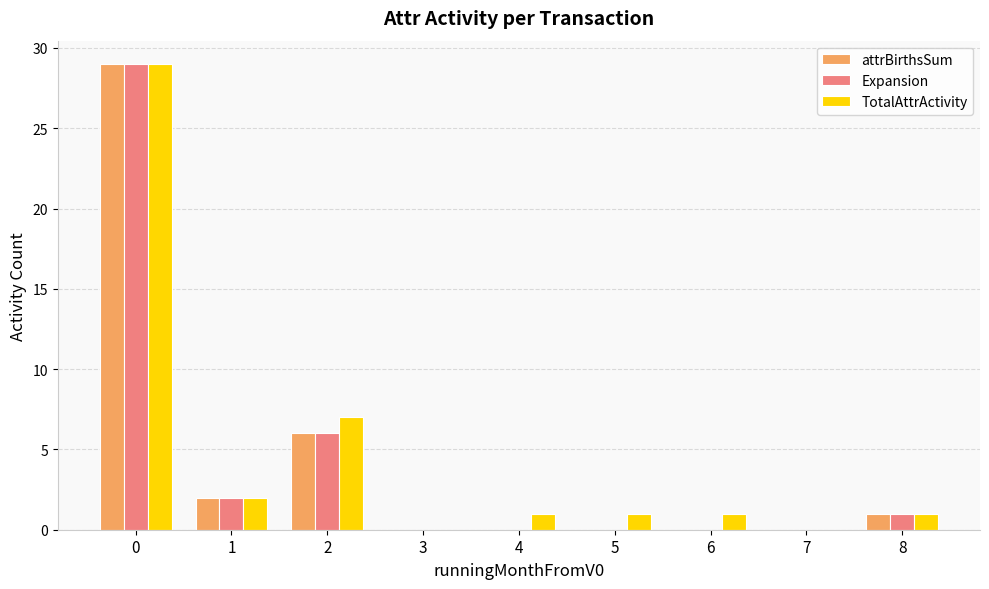

True or false: TotalAttrActivity has a value of 11 at 0.

False